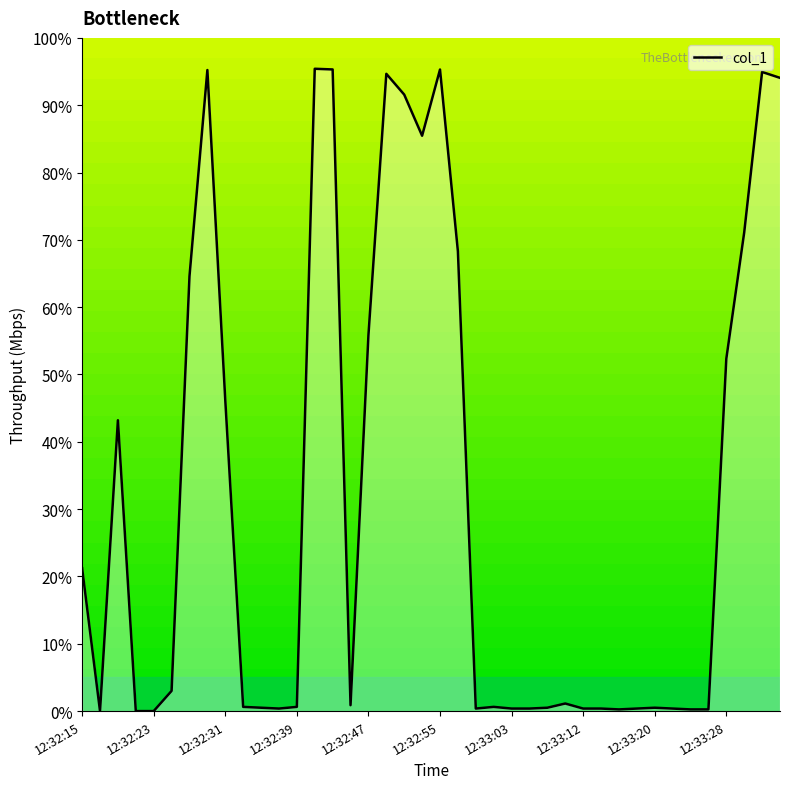

How many lines are shown in the chart?

1